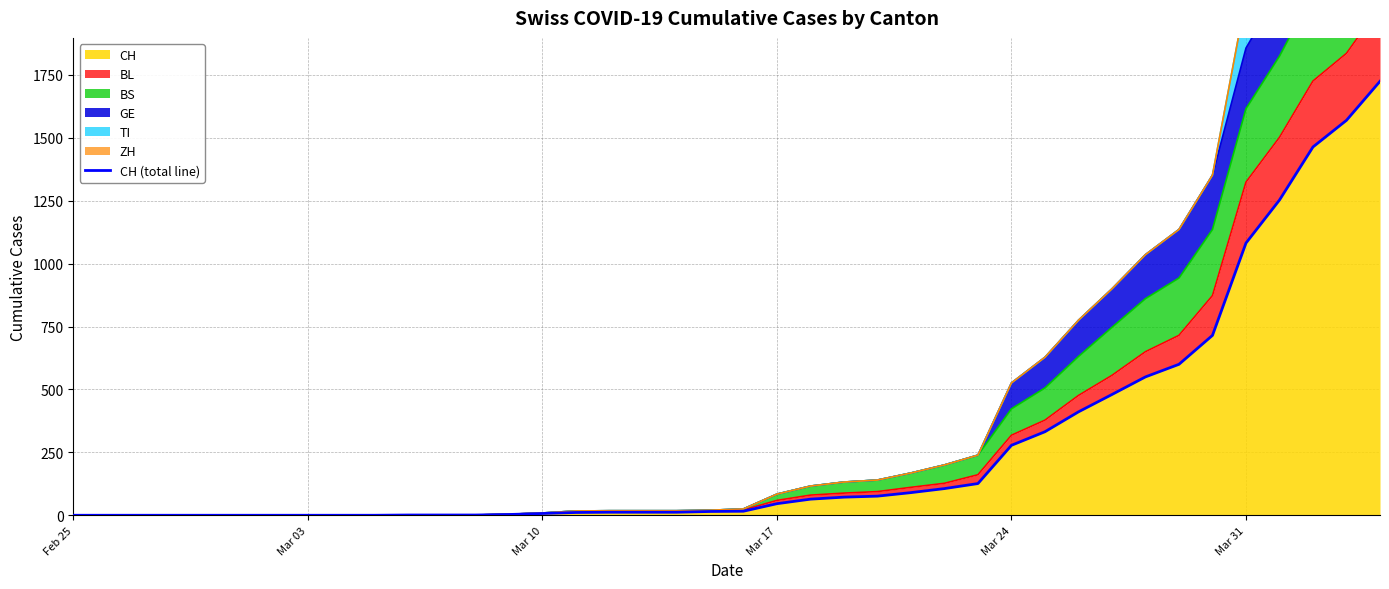

What is the value of the 20th point from the left?

15